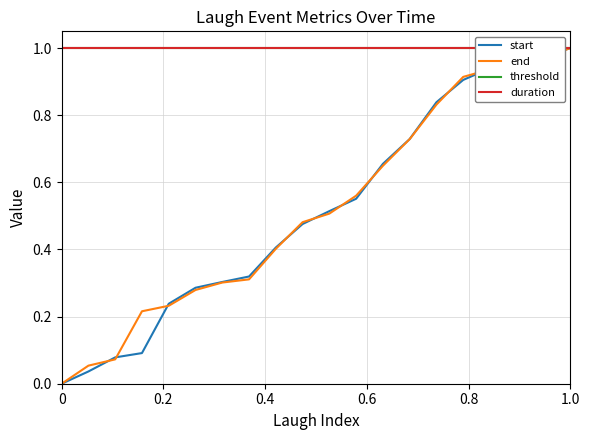

The end series shows 0.3 at 0. True or false?

False